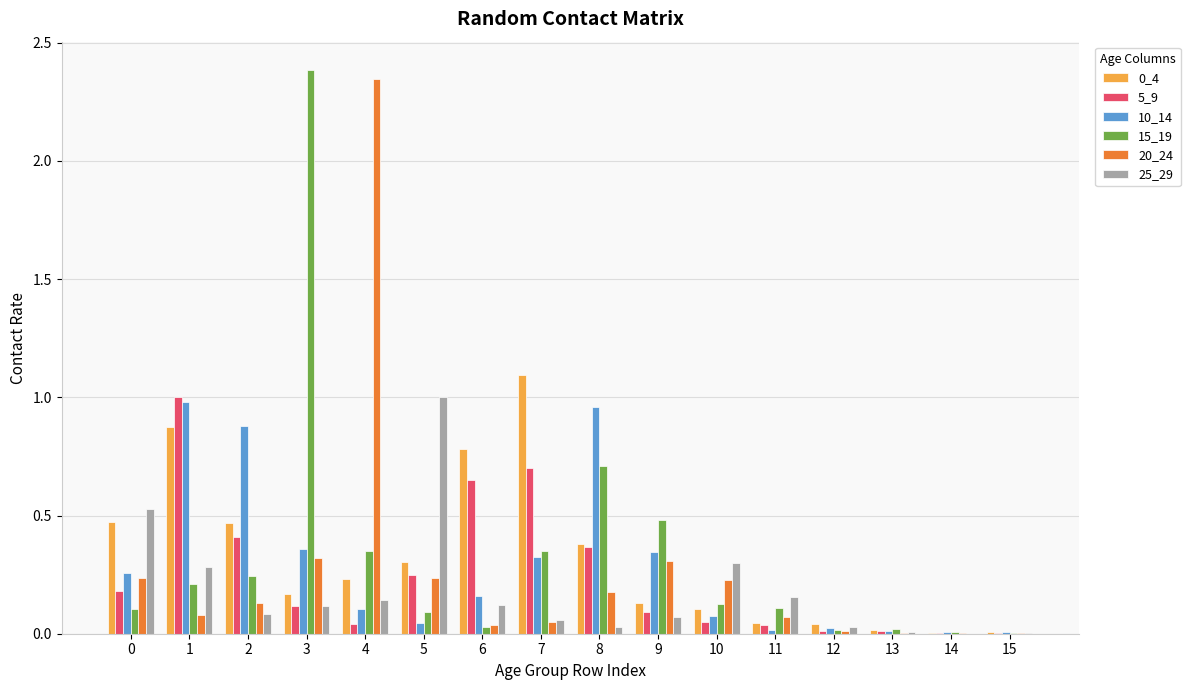

What is the total value across all series at 1?

3.4